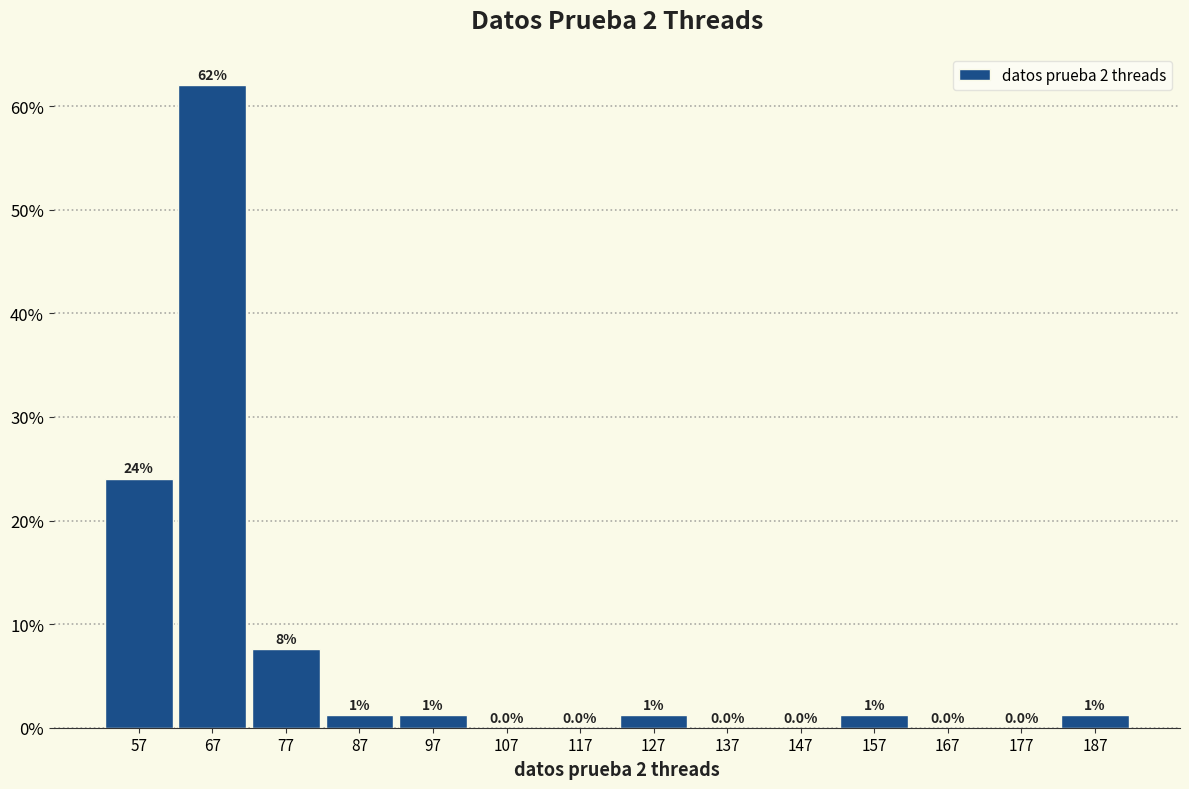

Over which range of the x-axis is the bar tallest?

62 to 72